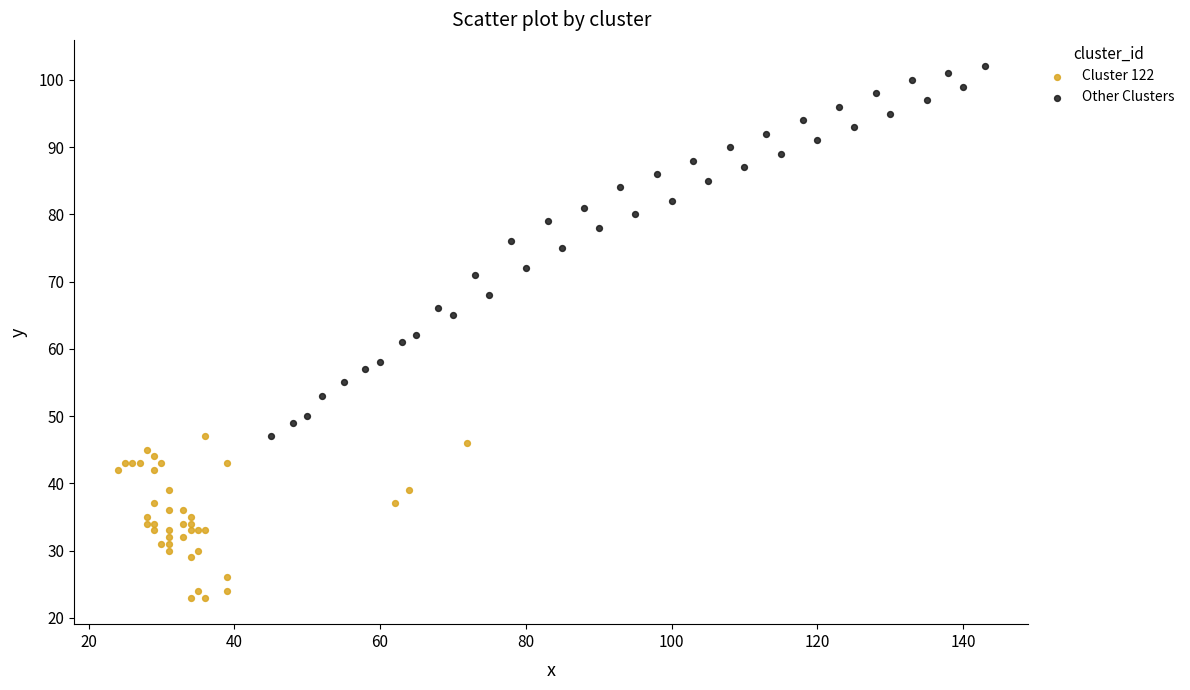

Which series contains the highest Y value?

Other Clusters